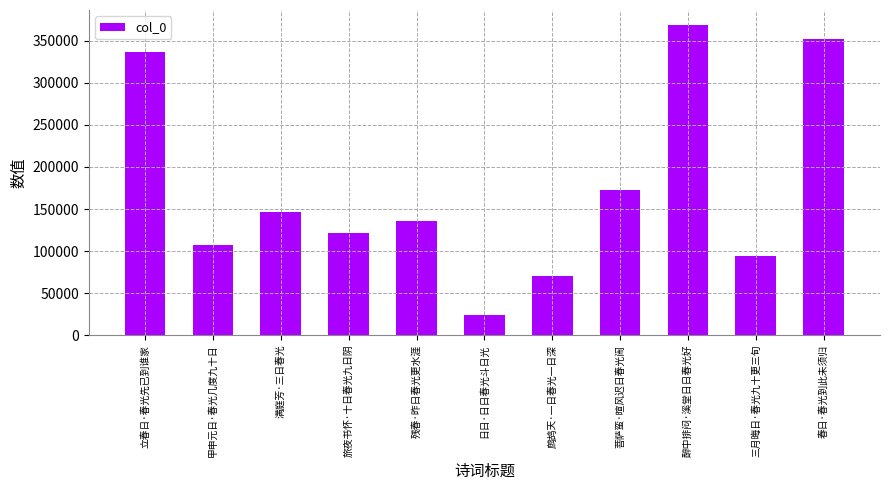

Count the number of data series in this chart.

1